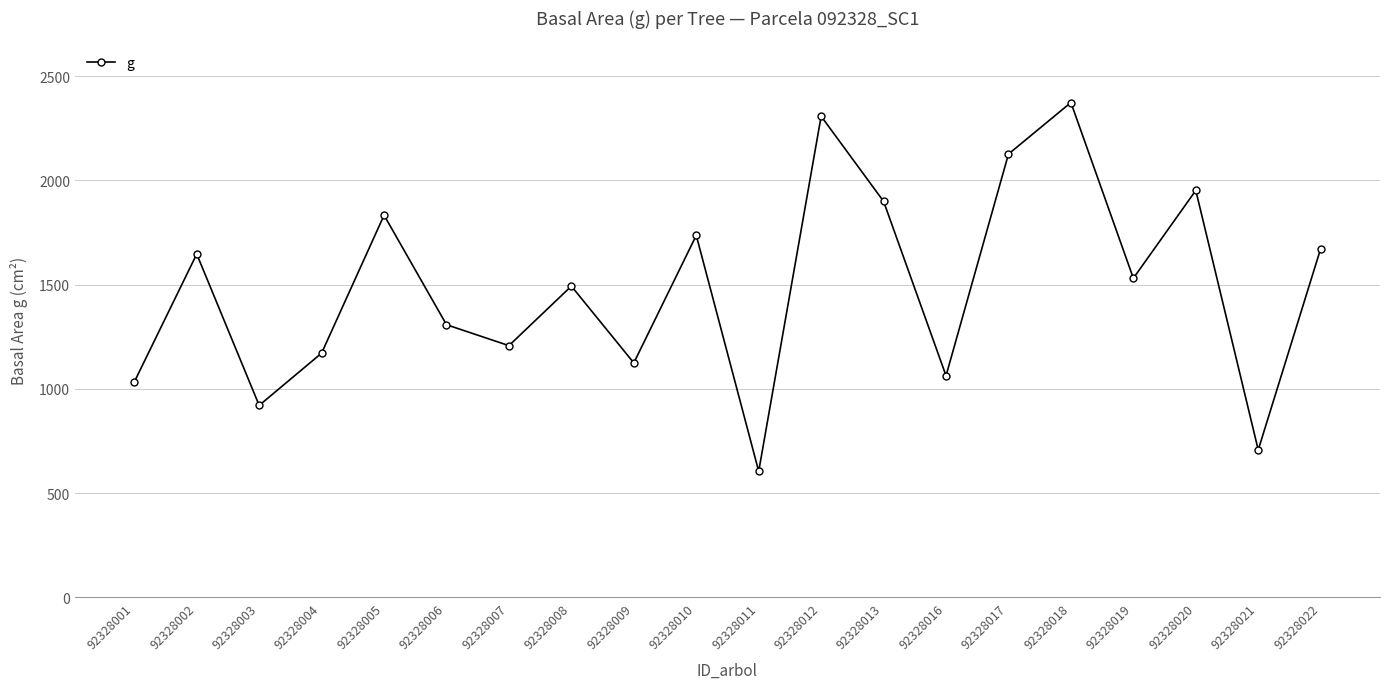

The value at 92328022 is 693.1. True or false?

False